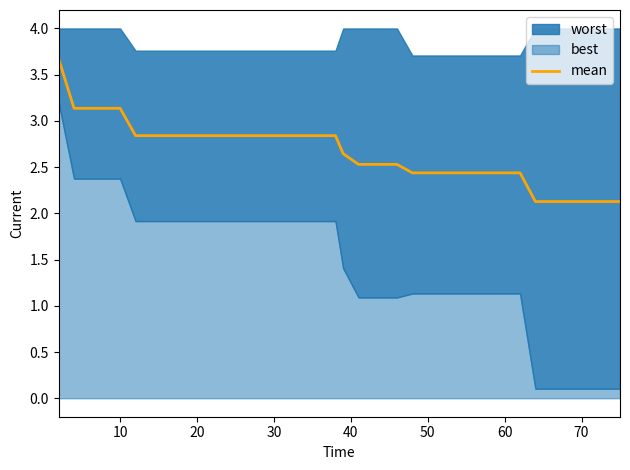

What is the minimum value for mean?

2.1